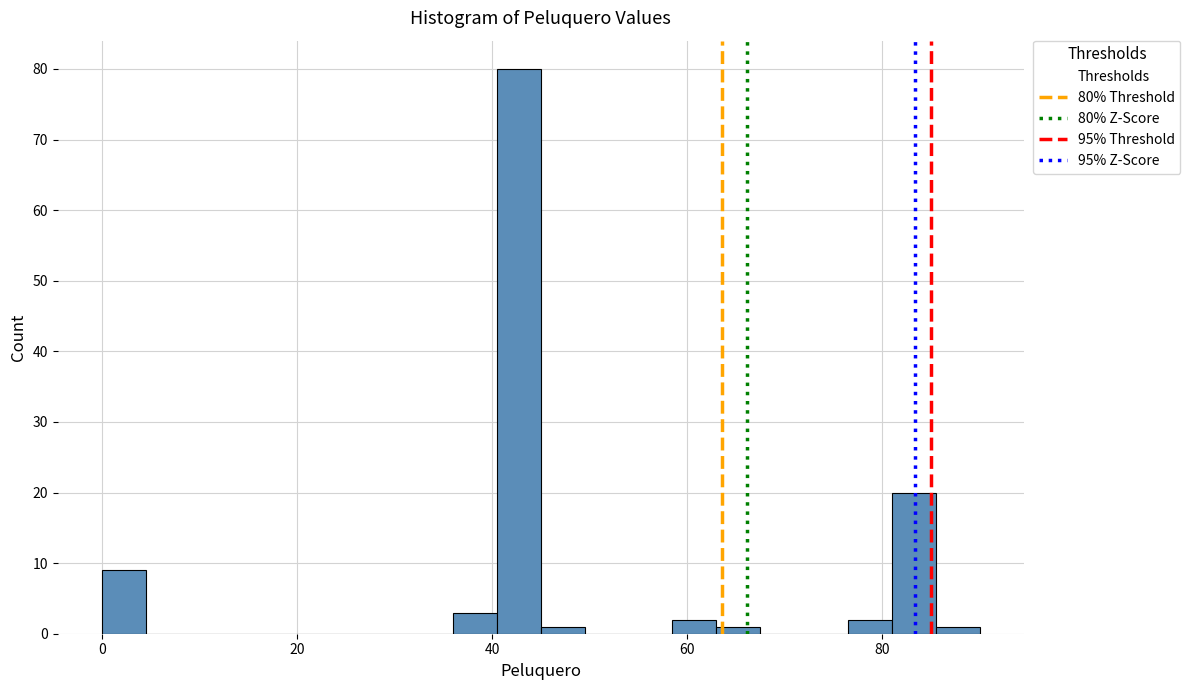

Around what value on the x-axis is the tallest bar? Give the approximate position of its centre, as read against the axis.

42